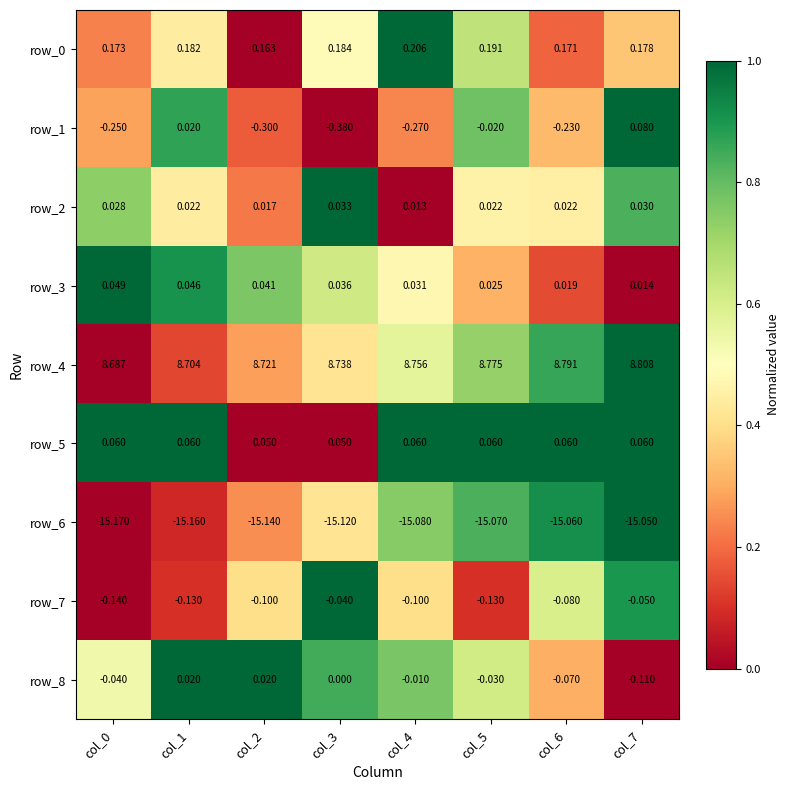

Is the value of row_3 at col_0 greater than the value of row_7 at col_1?

Yes